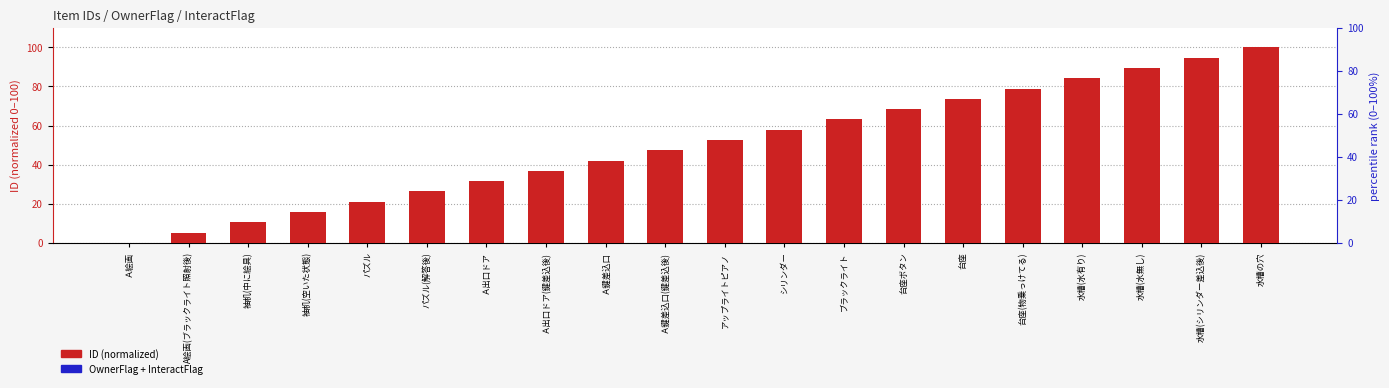

Is it true that OwnerFlag + InteractFlag equals 0.0 at 台座ボタン?

True